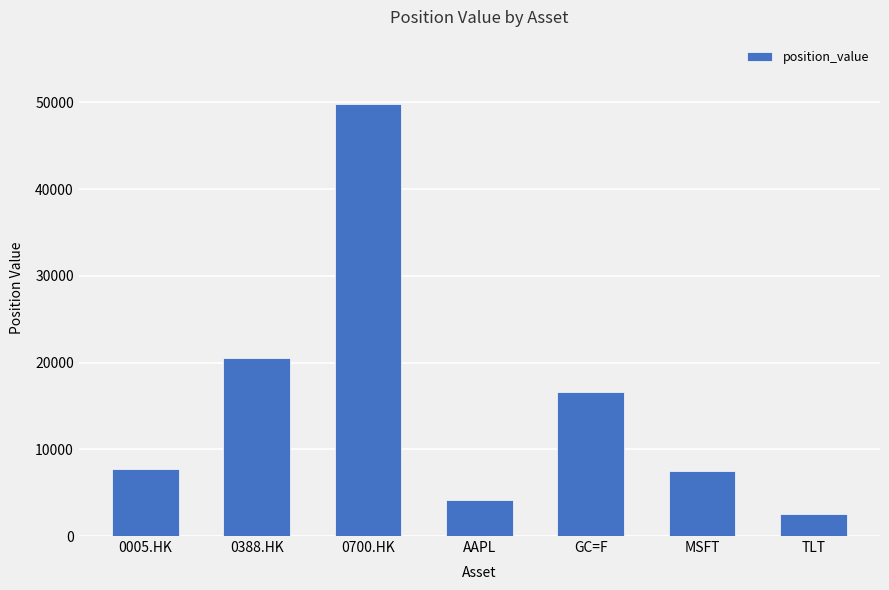

The value at AAPL is 942.5. True or false?

False